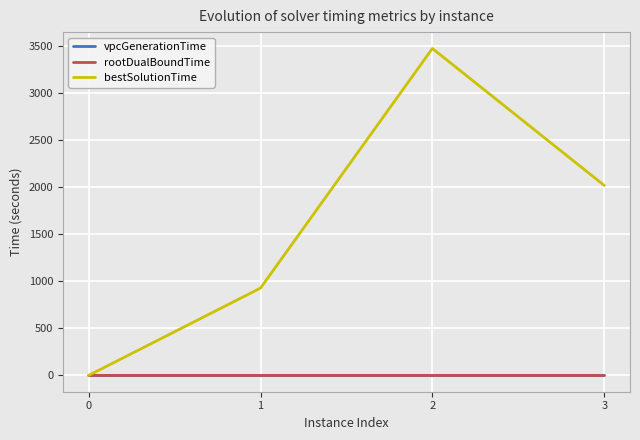

True or false: vpcGenerationTime has more than 1 points higher than both neighbors.

False